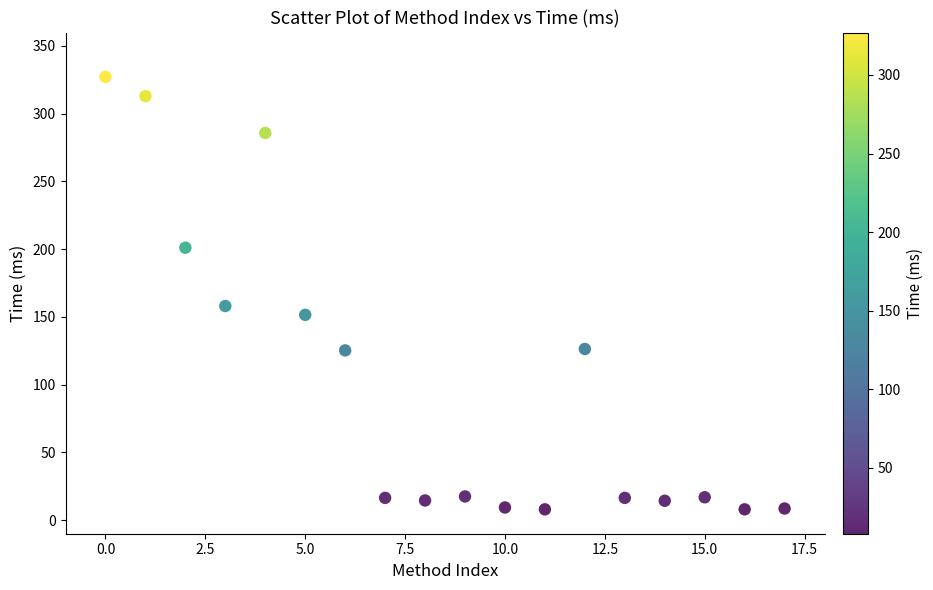

What is the range of X values (max minus min)?

17.0